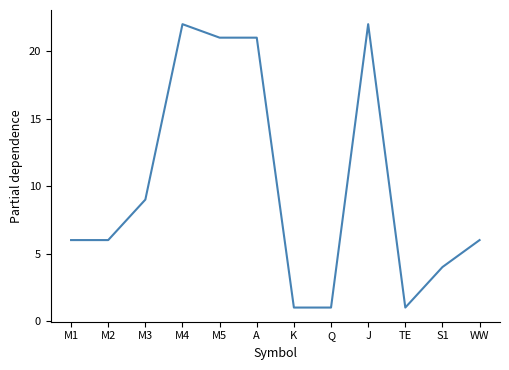

What is the maximum value shown in the chart?

22